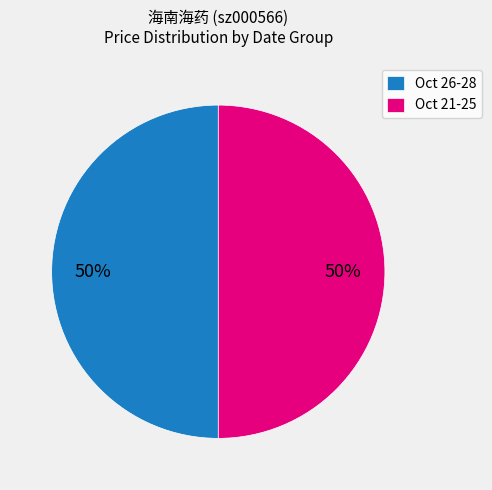

Do Oct 26-28 and Oct 21-25 together represent more than half of the pie?

Yes